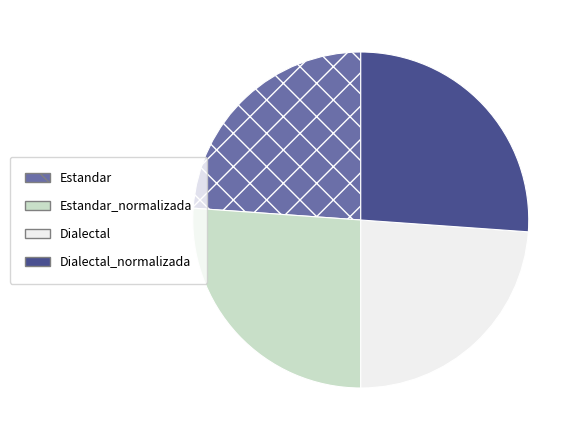

Does Estandar_normalizada account for over 50% of the chart?

No